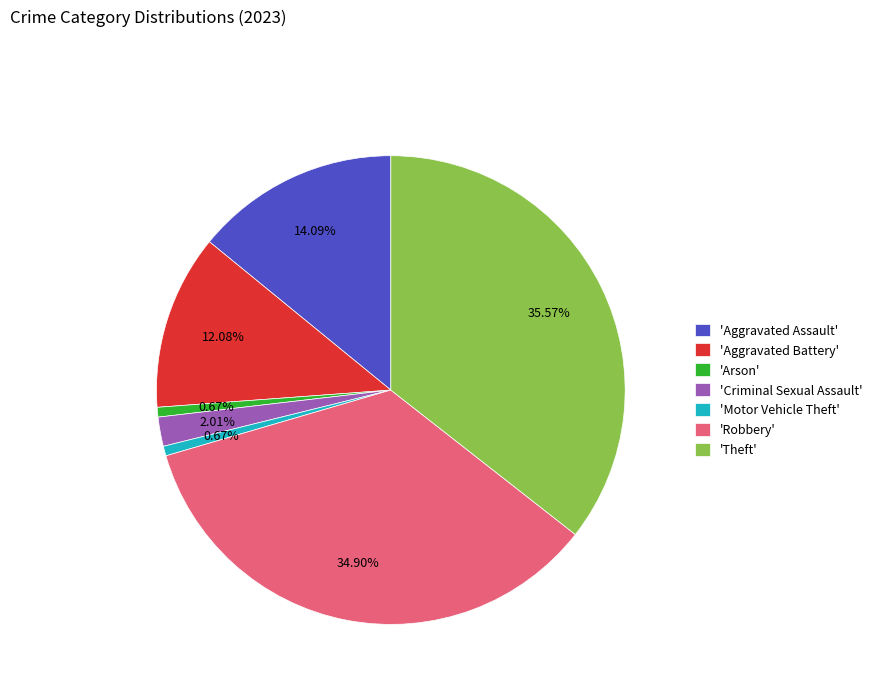

Is there a majority slice in this chart?

No